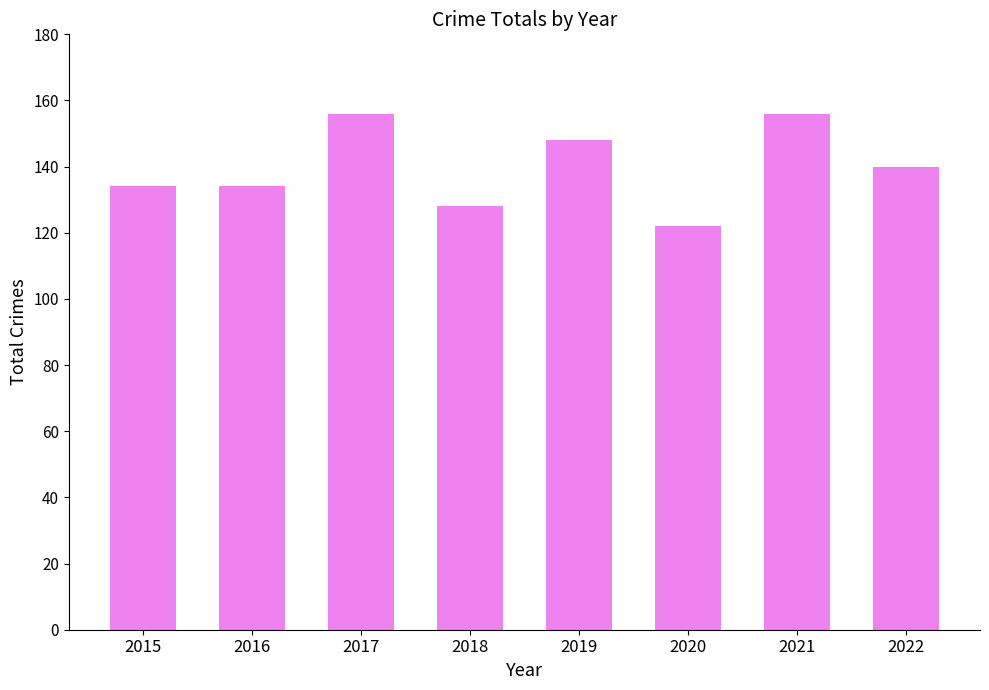

What is the maximum value shown in the chart?

156